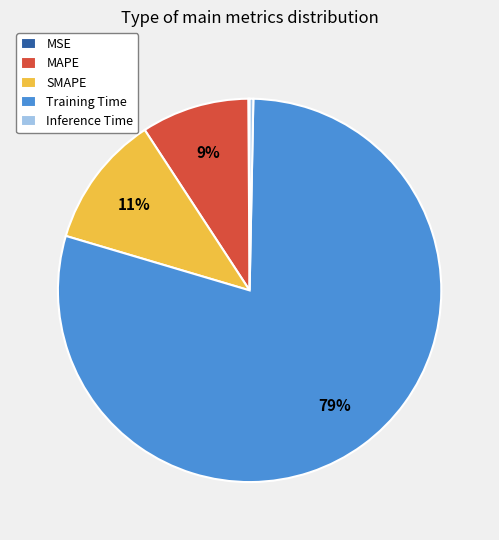

To the nearest percent, what is the combined percentage of Inference Time and Training Time?

80%